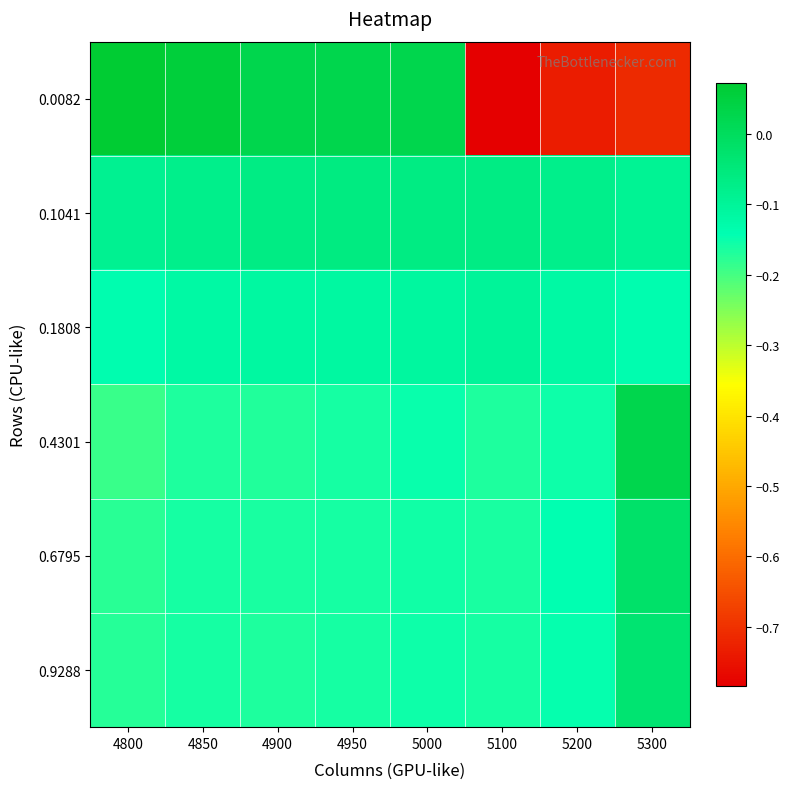

Which label corresponds to the smallest value in the chart?

5100